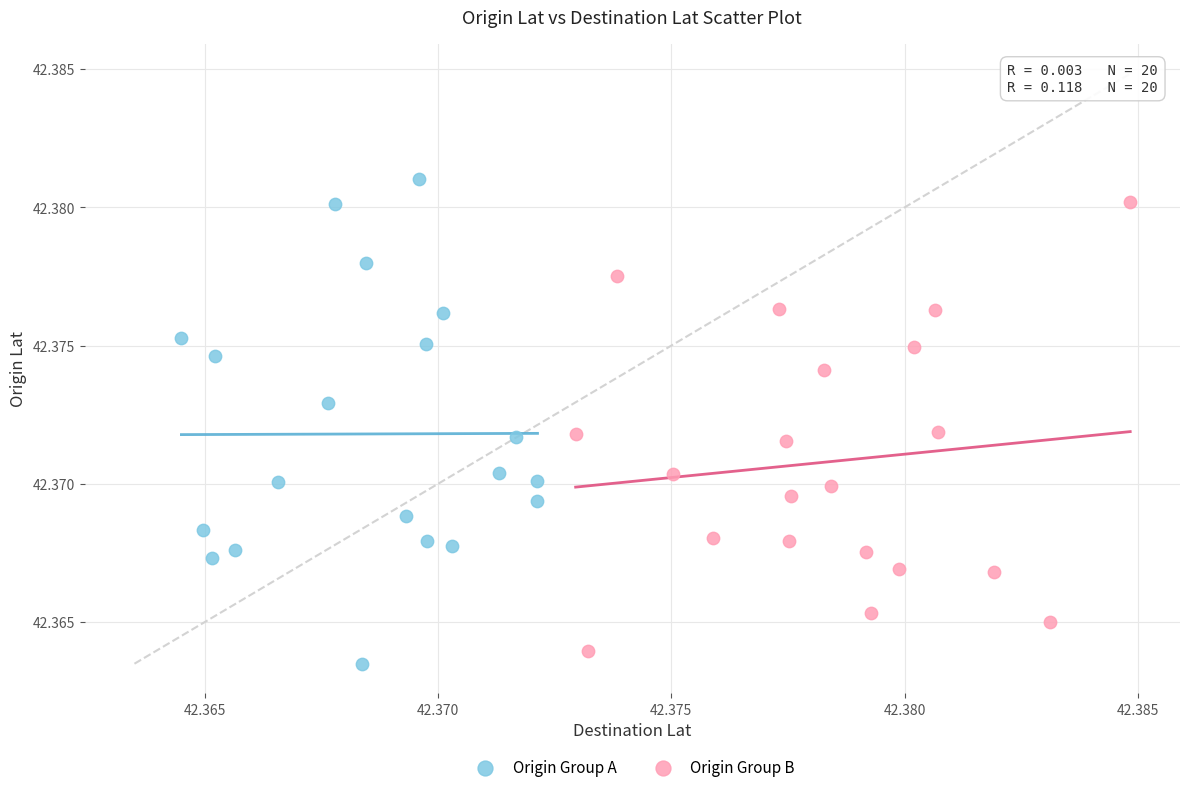

Which series contains the highest Y value?

Origin Group A